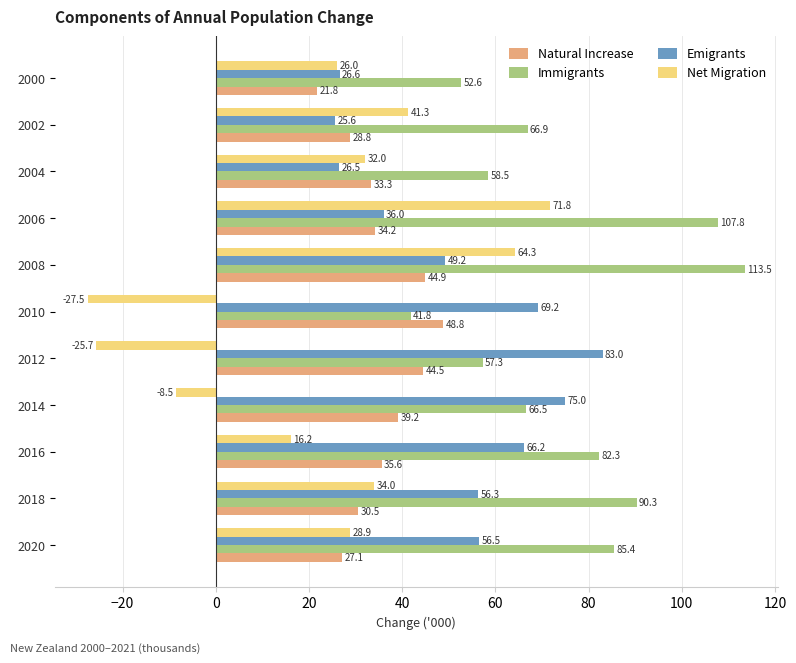

At which label is Natural Increase closest to 35?

2016